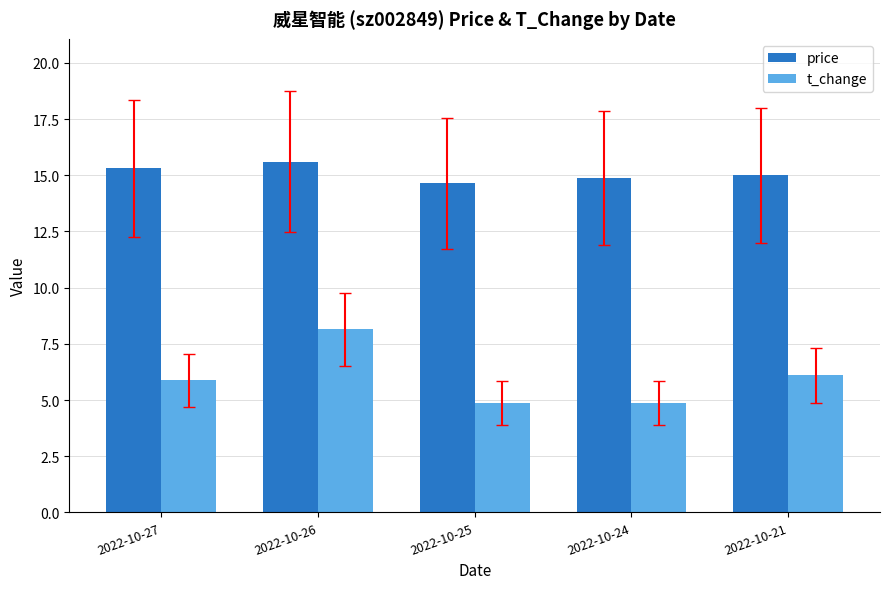

What are all the series names shown in the legend?

price, t_change